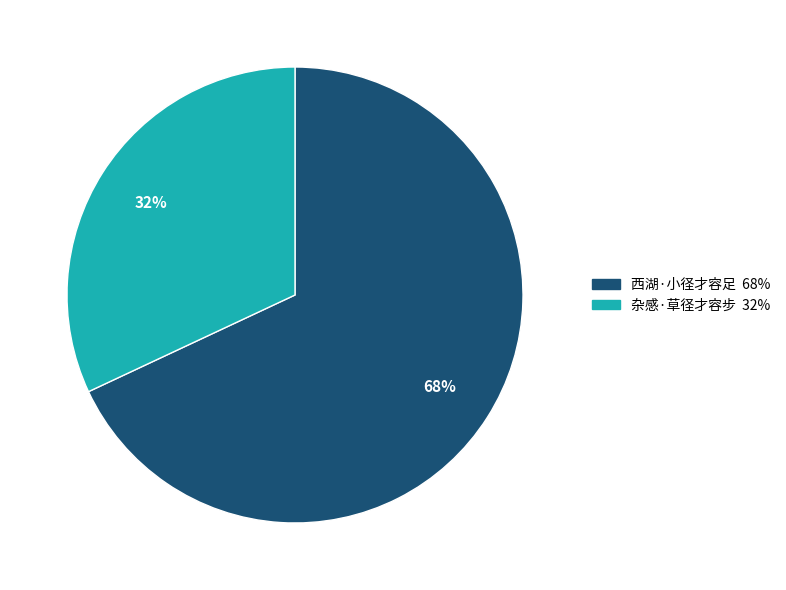

Which slice is the smallest?

杂感·草径才容步